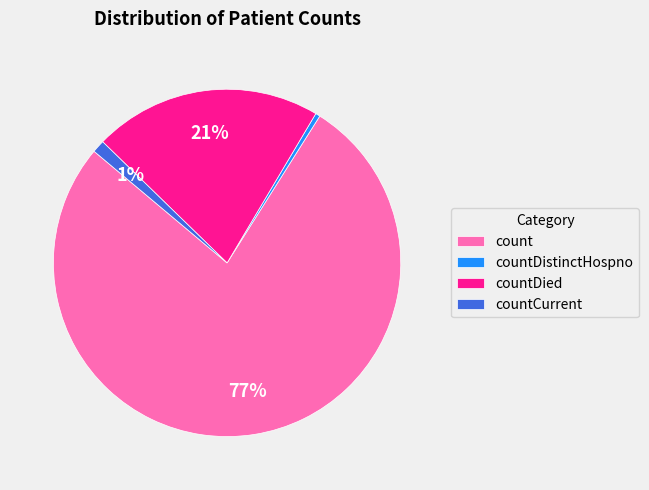

To the nearest percent, what is the average slice percentage?

25%